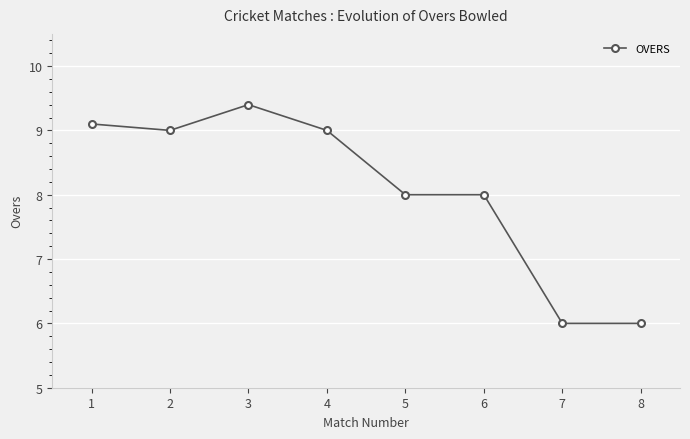

The value at 3 is 3.6. True or false?

False